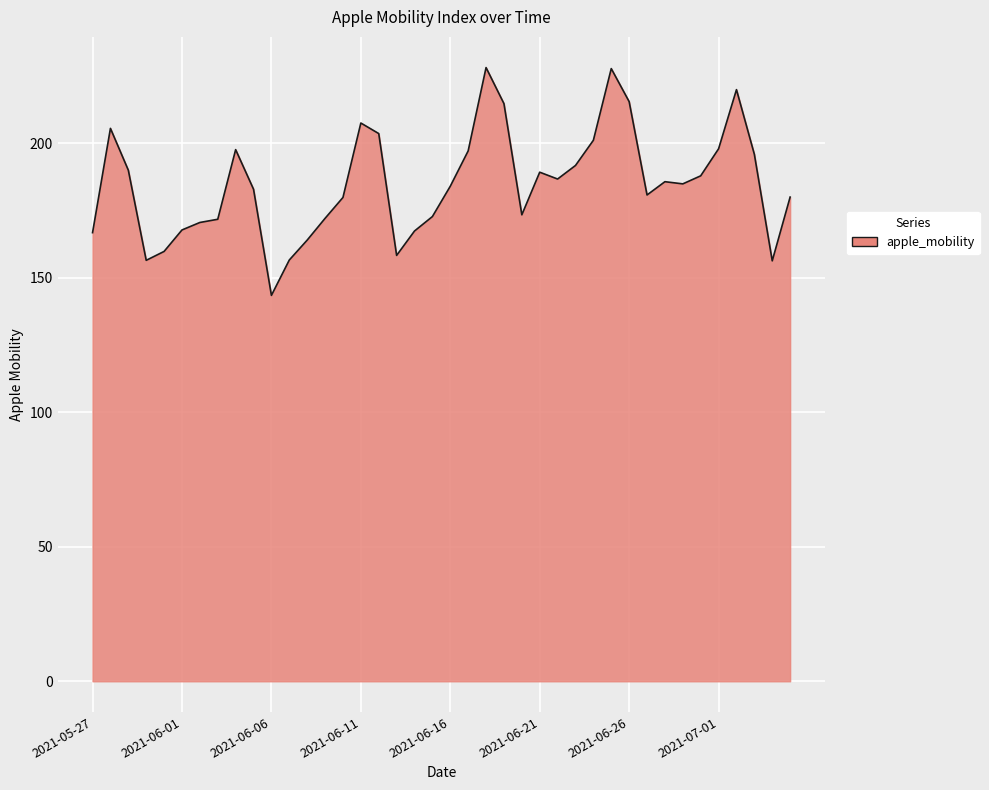

What is the minimum value shown in the chart?

143.4